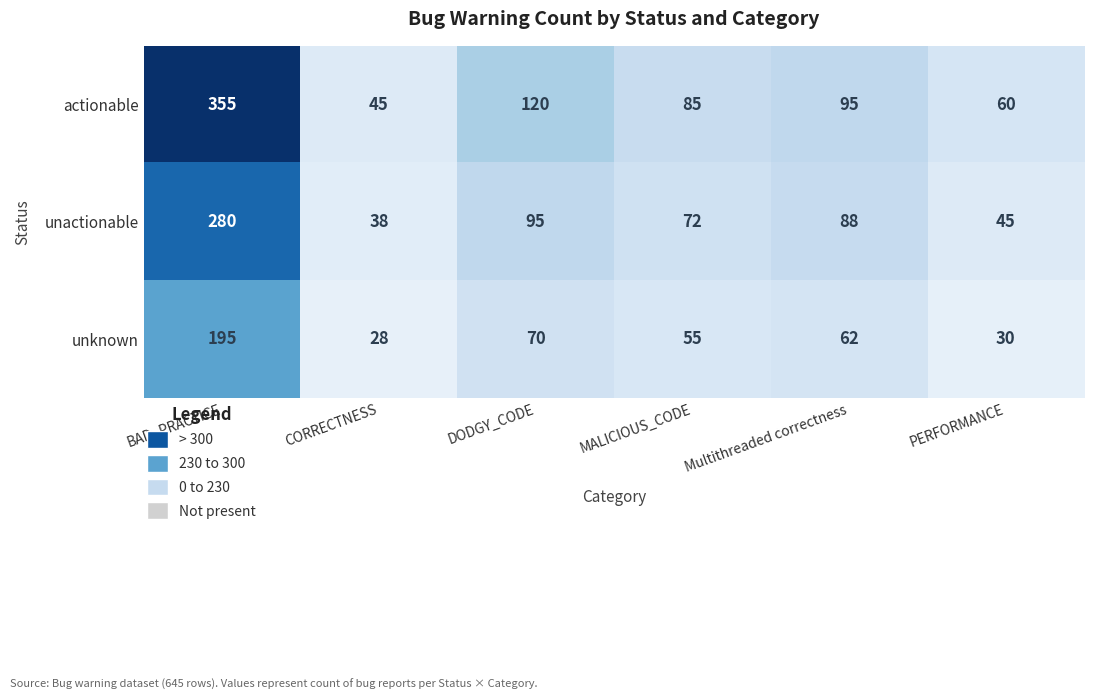

What is the greatest value displayed?

355